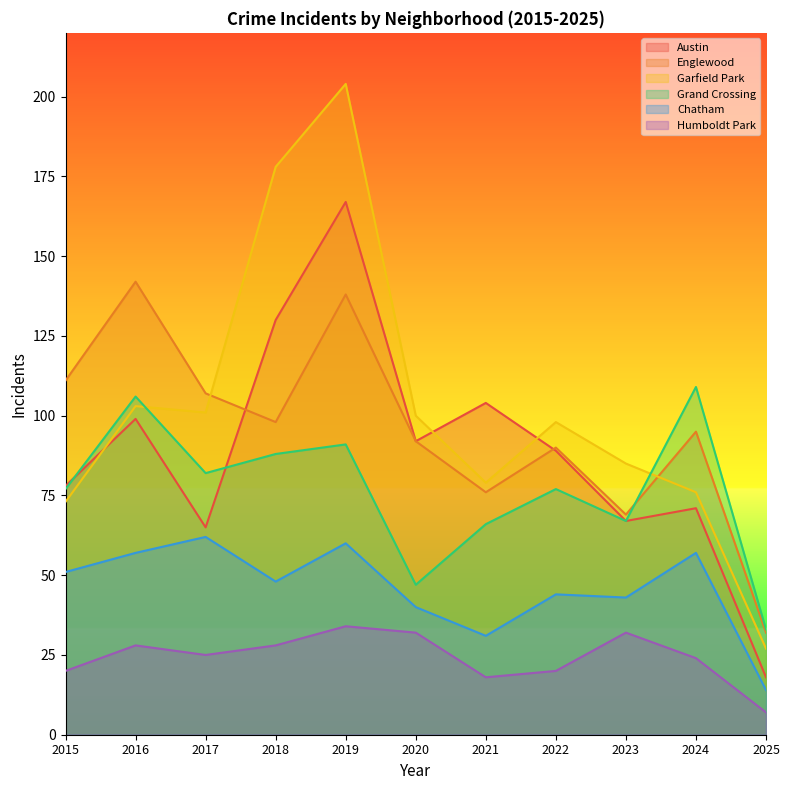

Which series changed the most between 2024 and 2025?

Grand Crossing